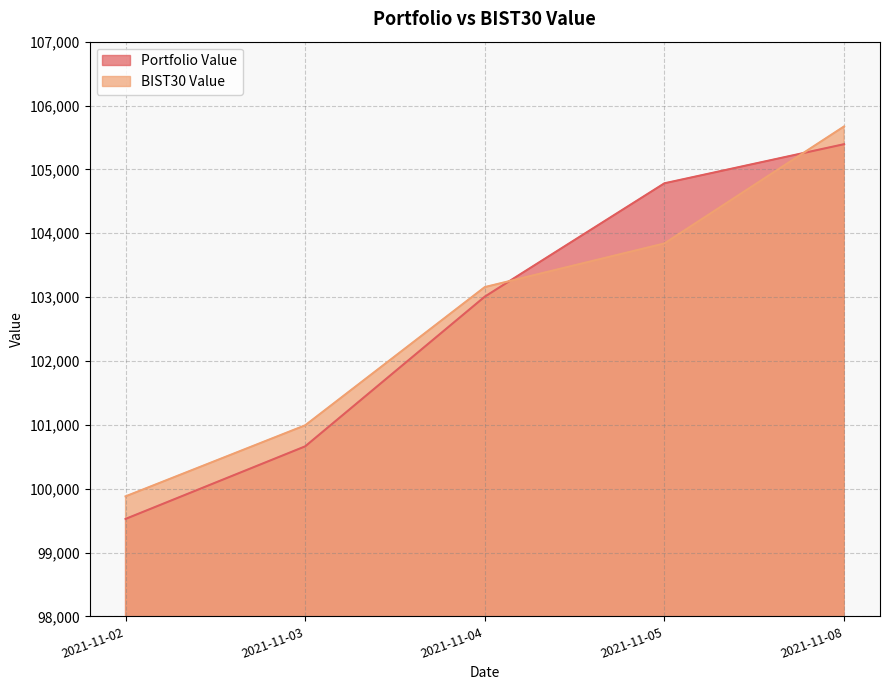

How many data points in BIST30 Value are less than 103156?

2